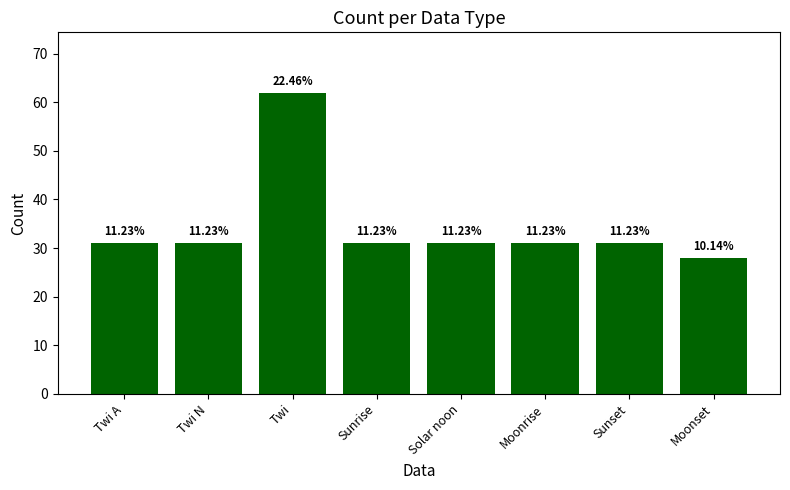

Which category has the highest value across all series?

Twi